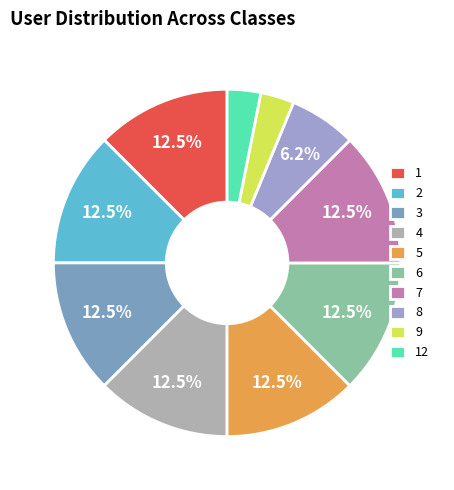

What is the ratio of the value at 6 to the value at 3?

1.0